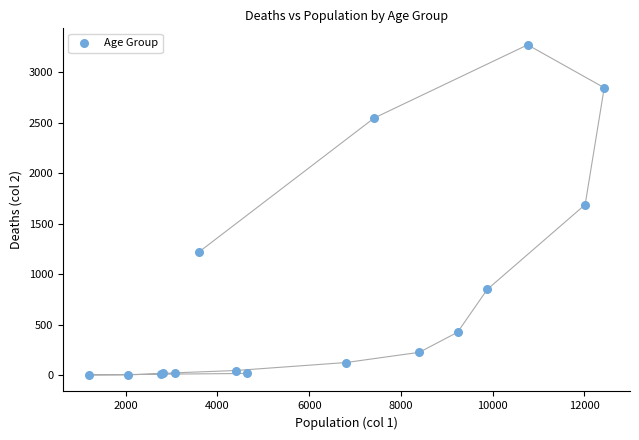

What Y value in the scatter plot is closest to 1638?

1690